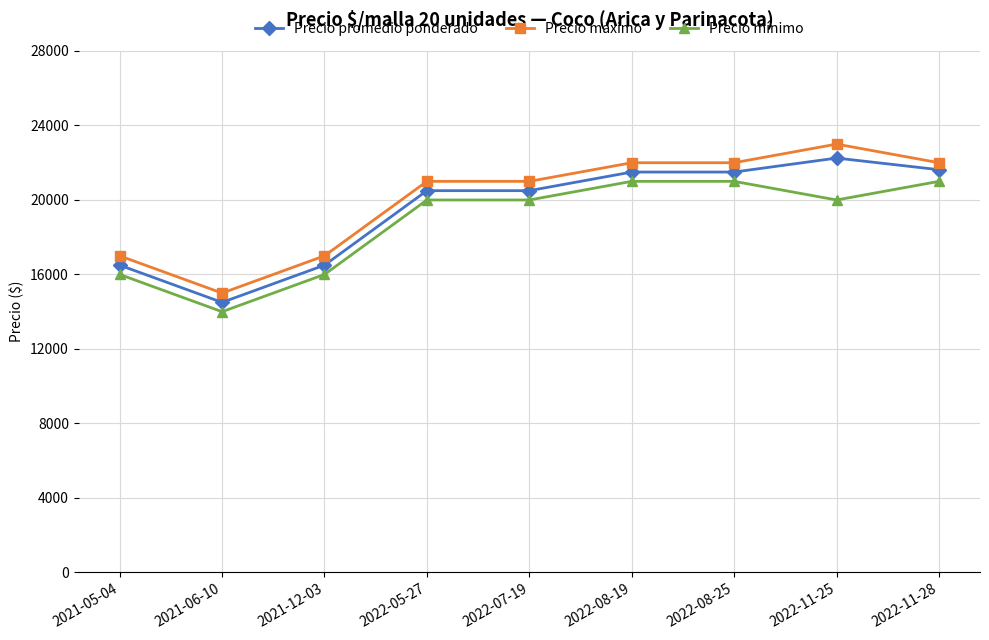

True or false: Precio máximo has more than 0 points higher than both neighbors.

True